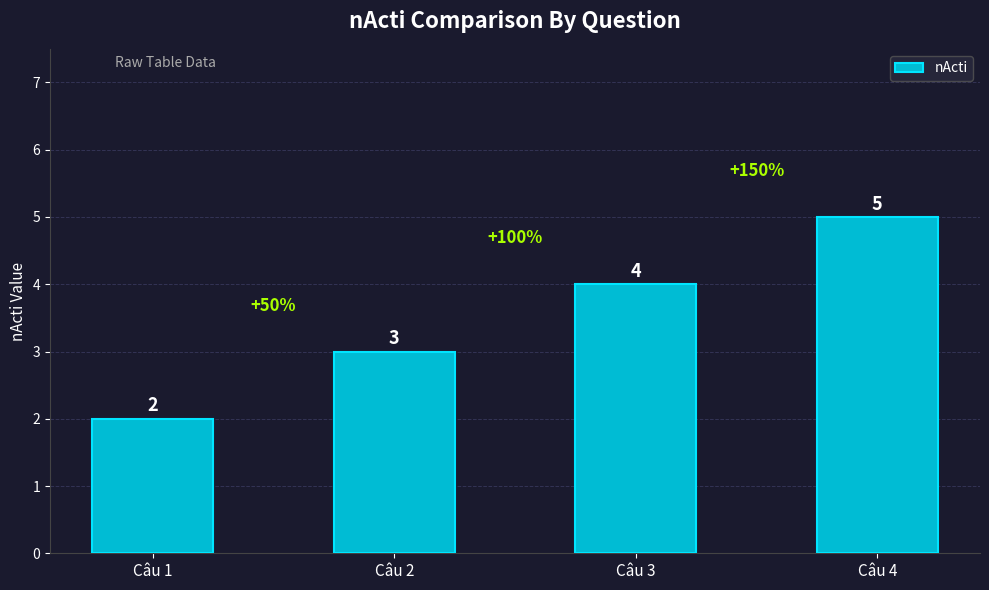

What is the sum of the values at Câu 1 and Câu 3?

6